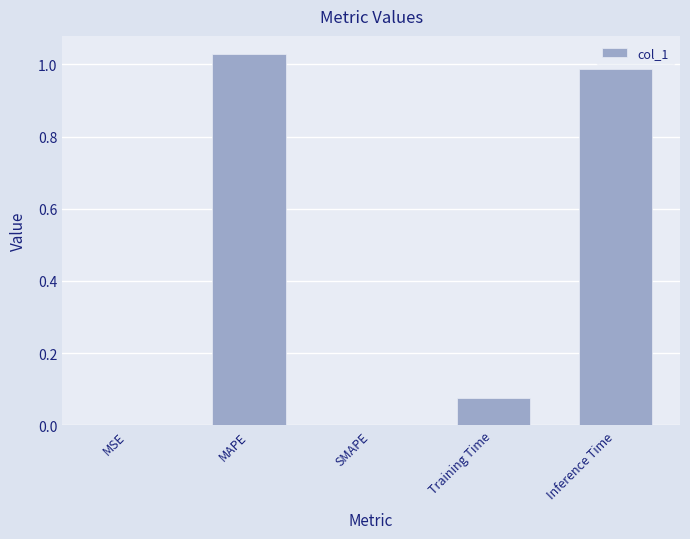

Which has a higher value, MAPE or Inference Time?

MAPE